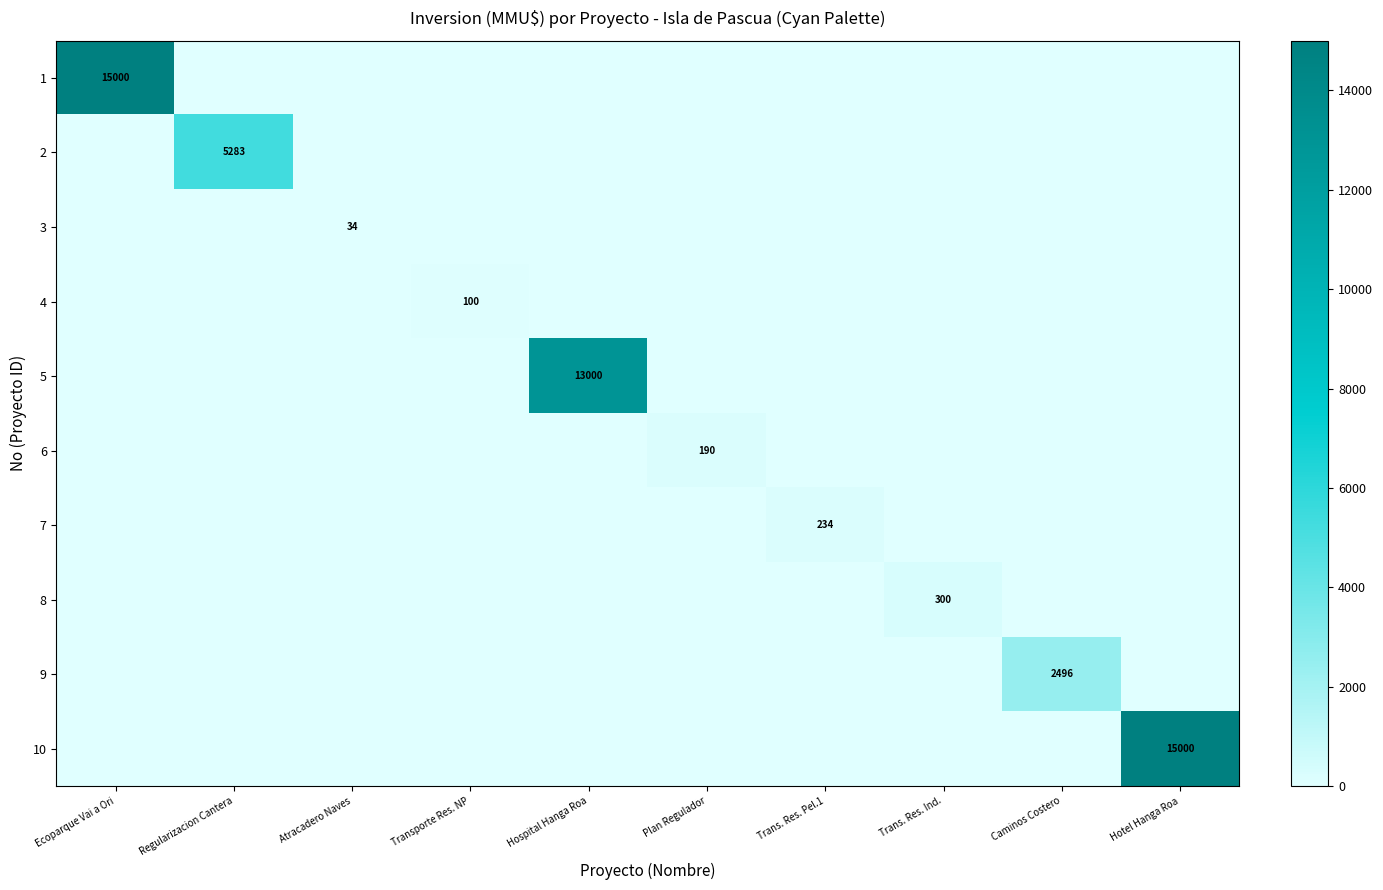

How many categories are shown in the chart?

10